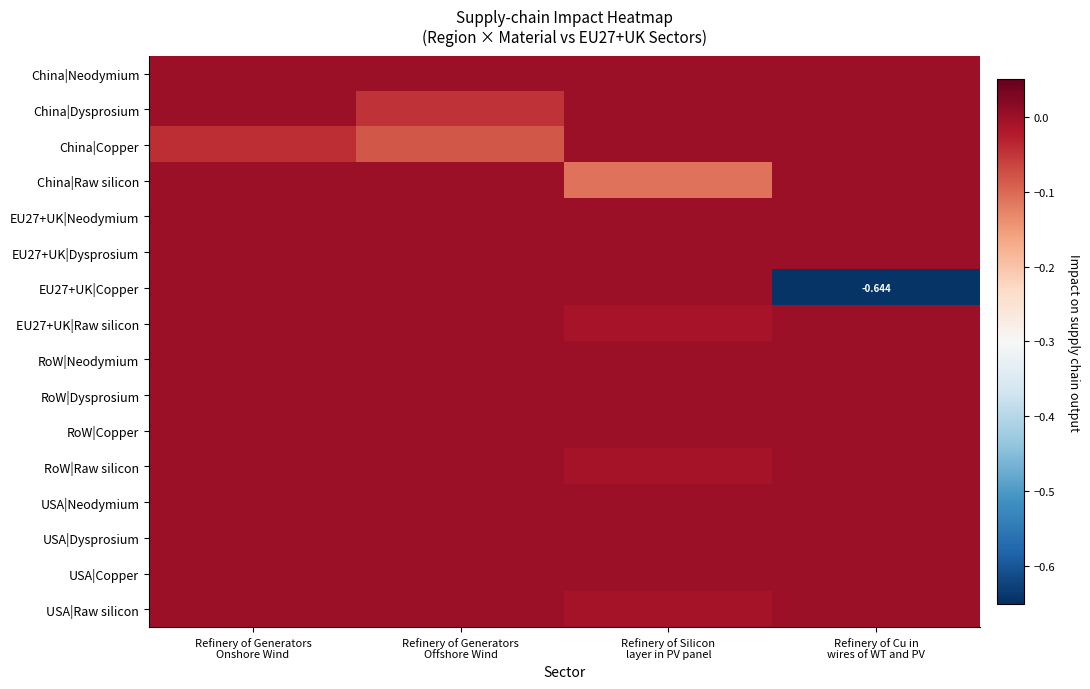

What is the spread (max minus min) of values at Refinery of Cu in
wires of WT and PV?

0.6